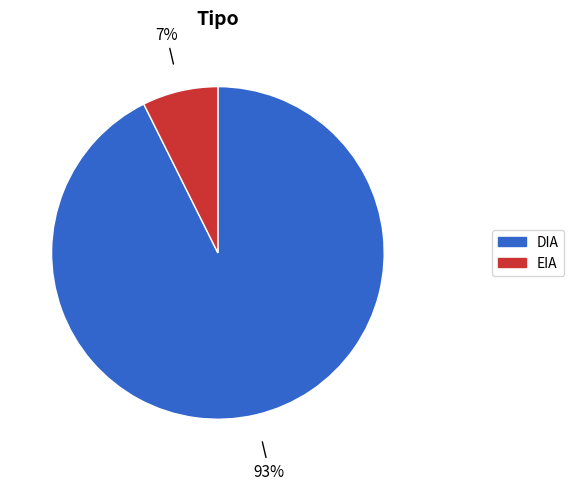

How many slices are in this pie chart?

2